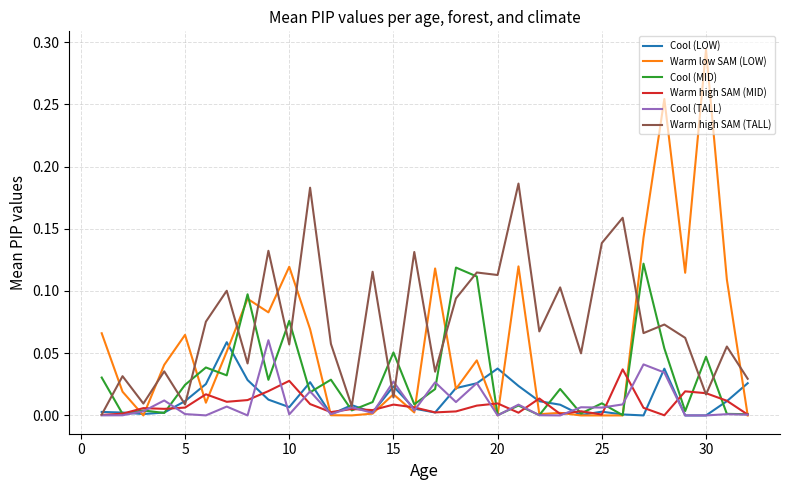

Which series has the largest total across all categories?

Warm high SAM (TALL)